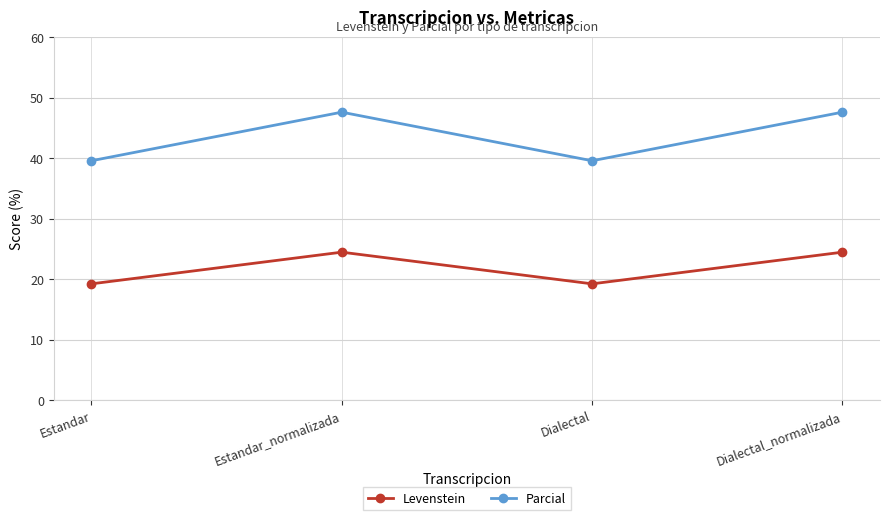

True or false: Levenstein and Parcial intersect in this chart.

False